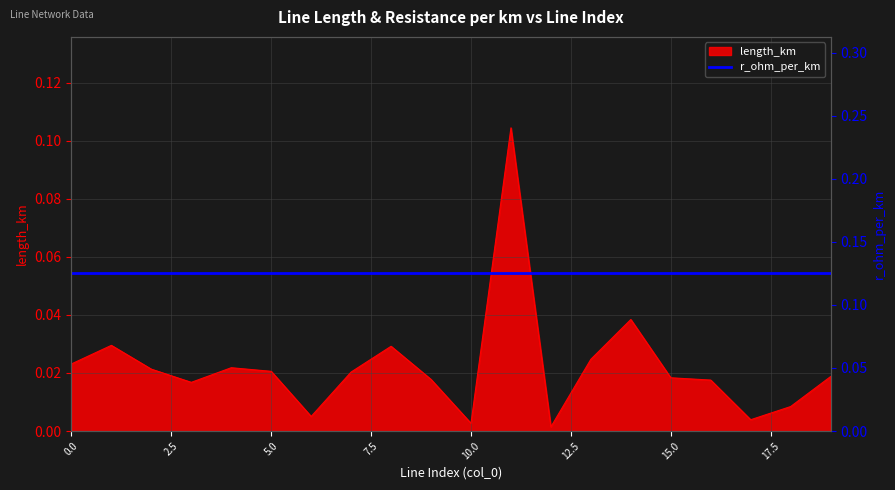

List the labels in order of value, smallest first.

12, 10, 17, 6, 18, 3, 16, 9, 15, 19, 7, 5, 2, 4, 0, 13, 8, 1, 14, 11